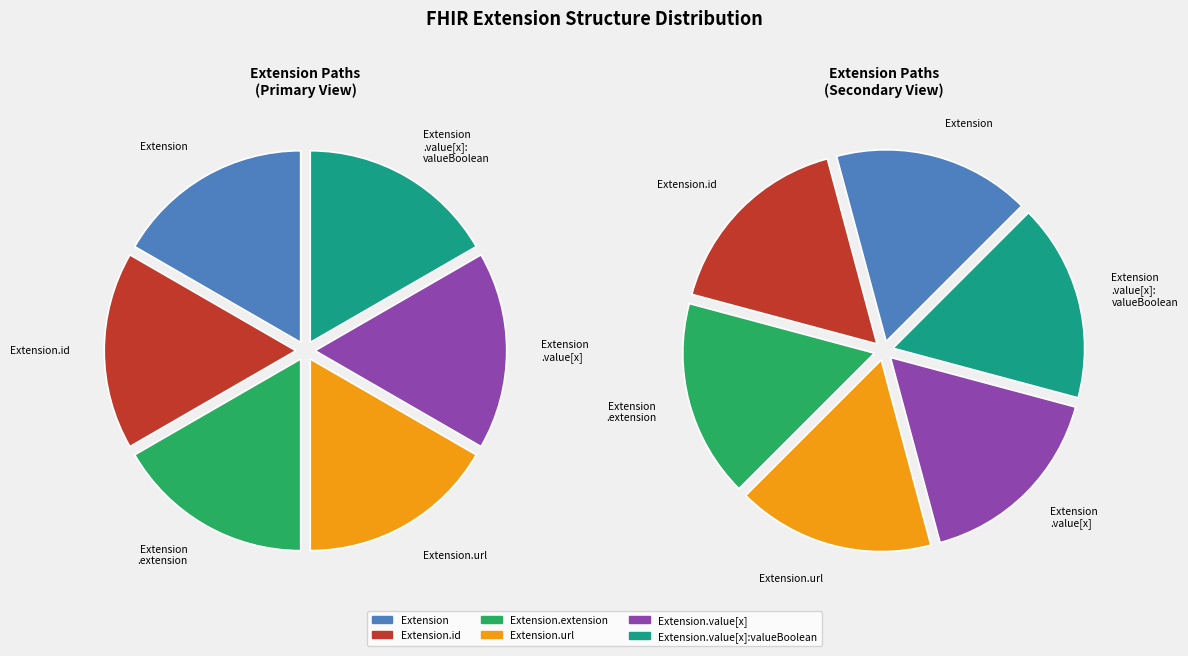

What is the smallest slice in the pie chart?

Extension